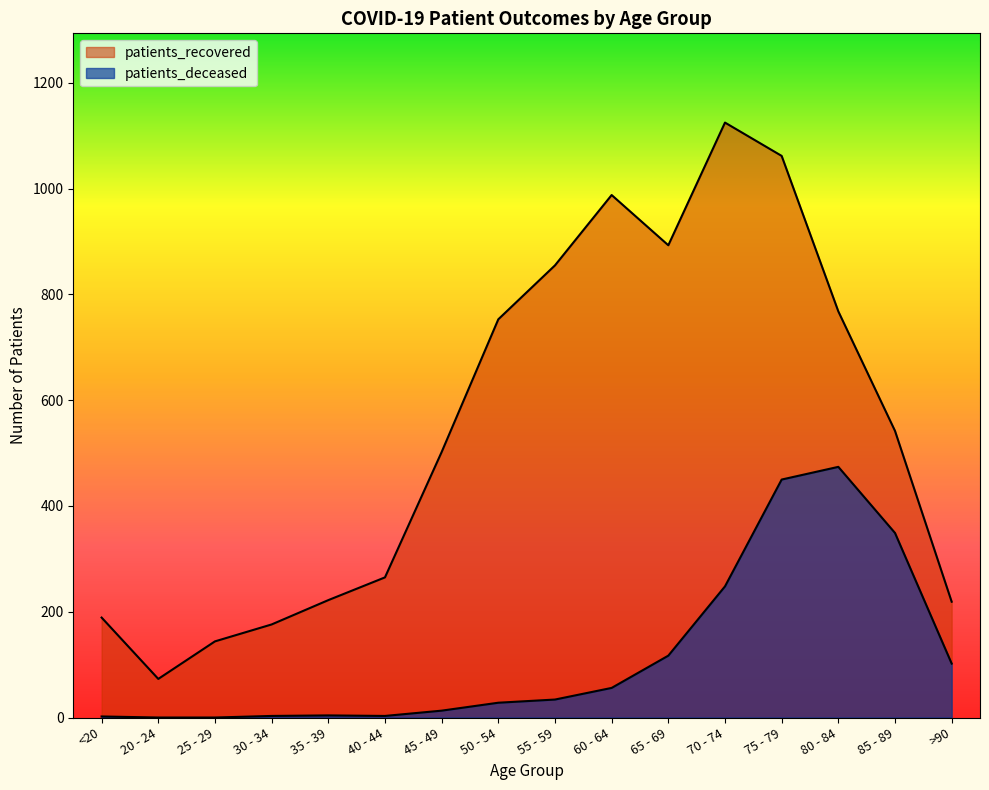

Reading left to right, transcribe all the data shown in this chart.

patients_deceased: <20=2	20 - 24=0	25 - 29=0	30 - 34=3	35 - 39=4	40 - 44=3	45 - 49=13	50 - 54=28	55 - 59=34	60 - 64=56	65 - 69=117	70 - 74=248	75 - 79=450	80 - 84=474	85 - 89=349	>90=102
patients_recovered: <20=189	20 - 24=73	25 - 29=144	30 - 34=176	35 - 39=222	40 - 44=265	45 - 49=502	50 - 54=753	55 - 59=855	60 - 64=988	65 - 69=893	70 - 74=1125	75 - 79=1062	80 - 84=768	85 - 89=542	>90=219